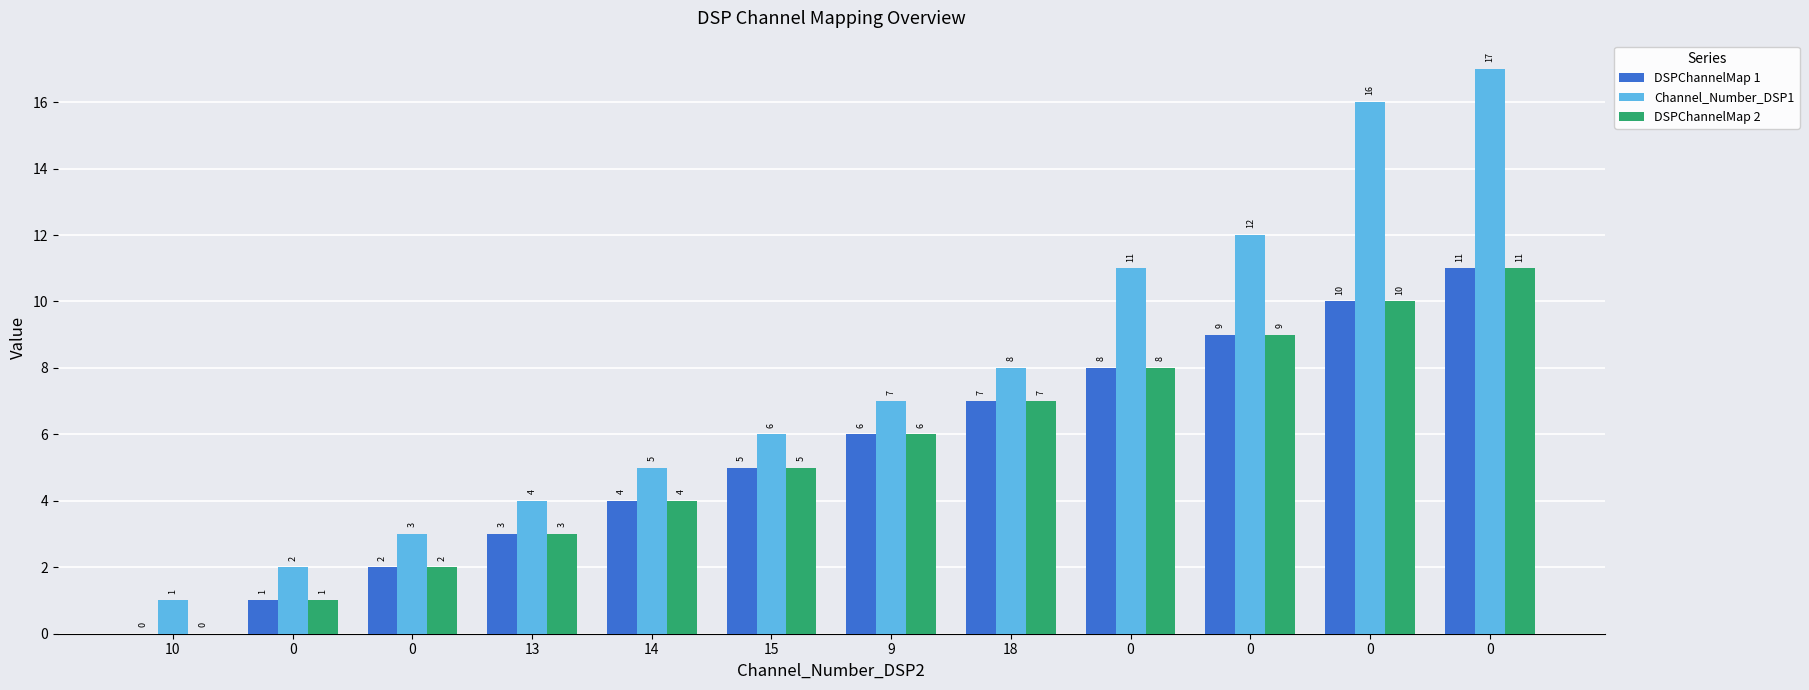

What are all the series names shown in the legend?

DSPChannelMap 1, Channel_Number_DSP1, DSPChannelMap 2